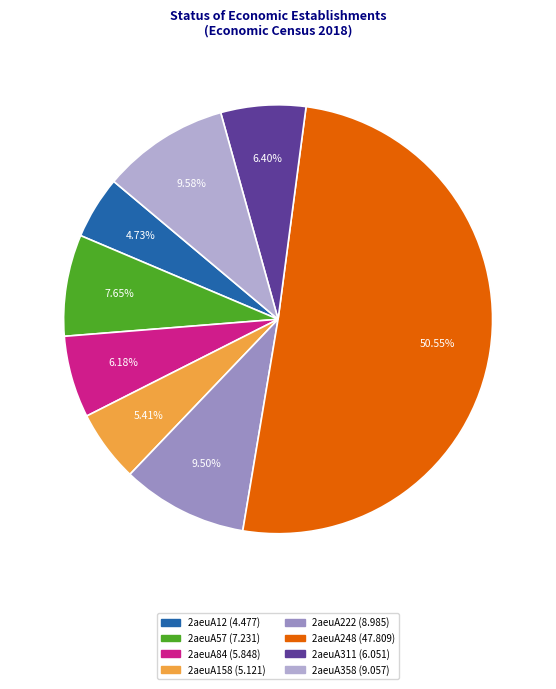

To the nearest percent, what portion does 2aeuA158 represent?

5%